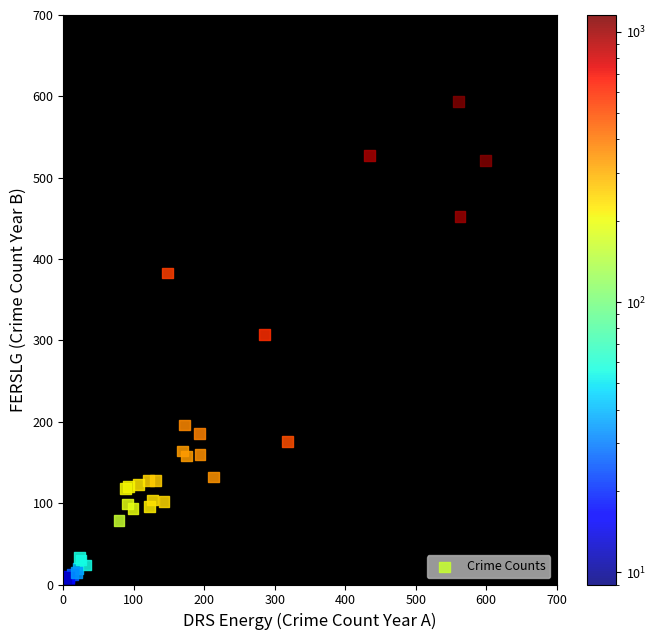

What Y value in the scatter plot is closest to 298?

307